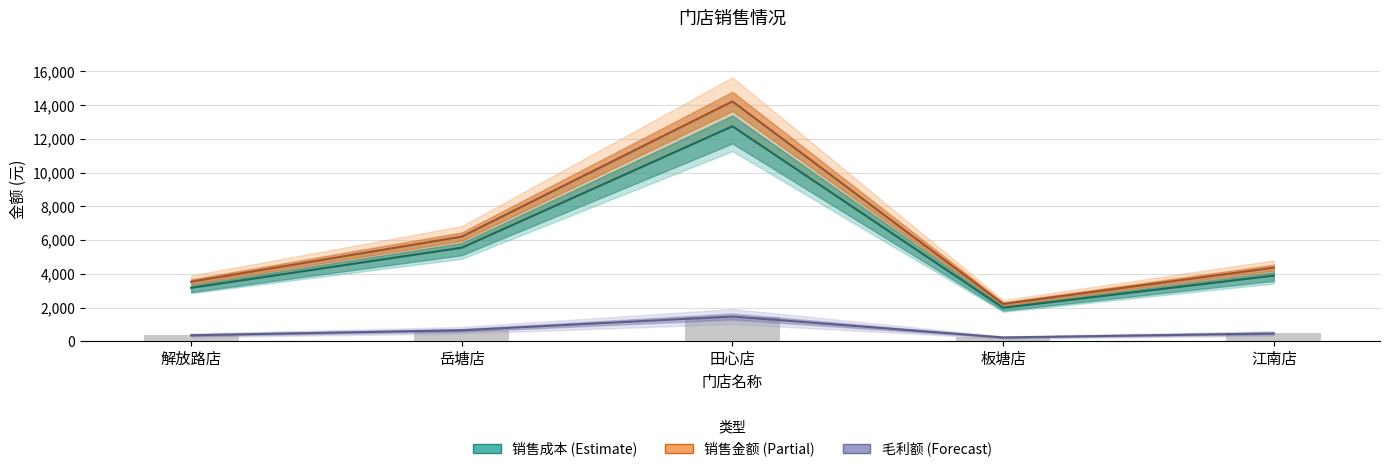

Reading left to right, list all the values displayed in this chart.

销售成本: 3174.7	5553.7	12752.6	1989.4	3899.3
销售金额: 3539.0	6213.0	14227.6	2222.5	4370.5
毛利额趋势: 364.3	659.4	1475.0	233.0	471.2
毛利额: 364.3	659.4	1475.0	233.0	471.2